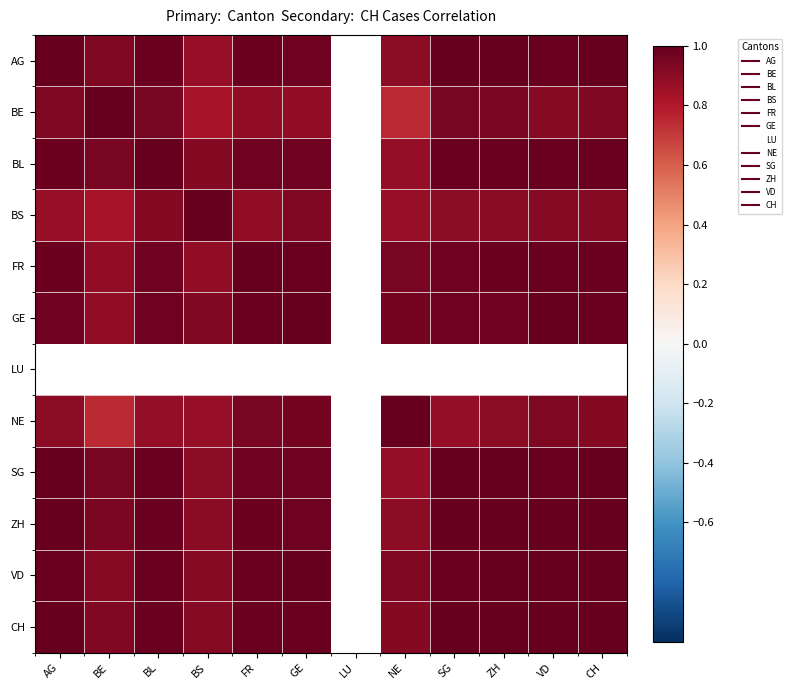

What is the difference between the maximum and minimum values in the BS series?

0.2